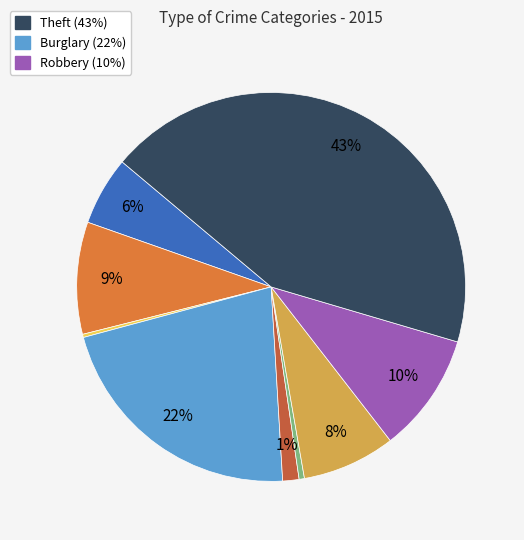

To the nearest percent, what is the average slice percentage?

11%